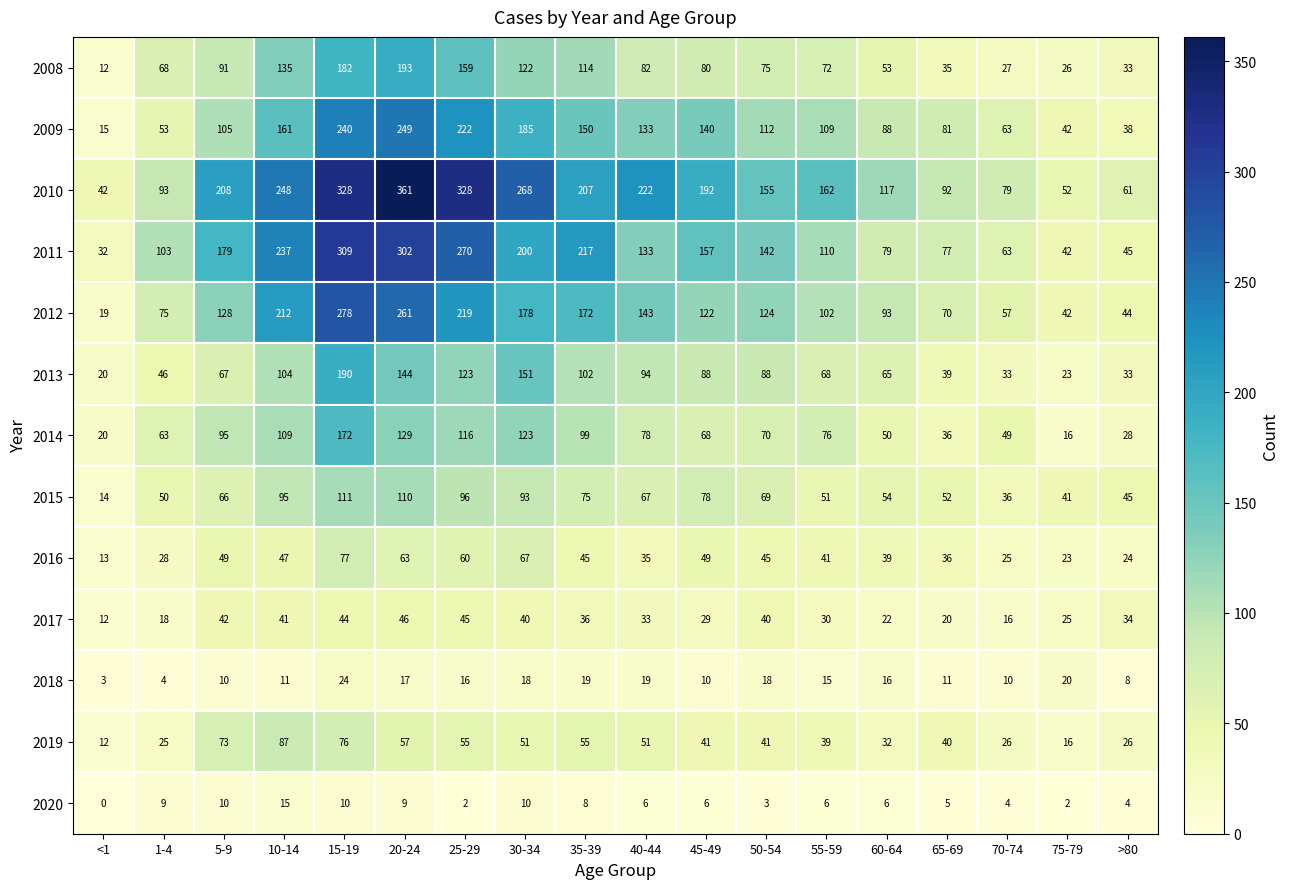

What value does the 2013 series have at 10-14, to the nearest 10?

100